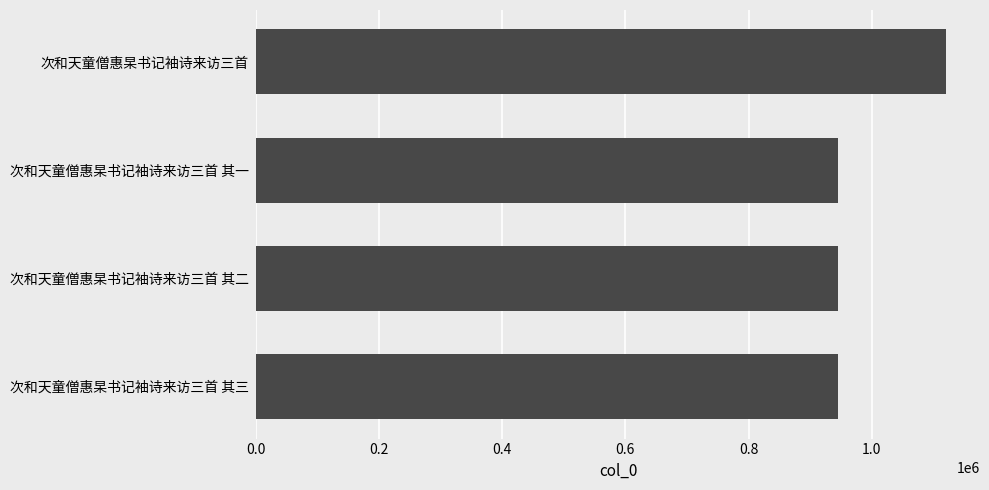

Count the number of data series in this chart.

1